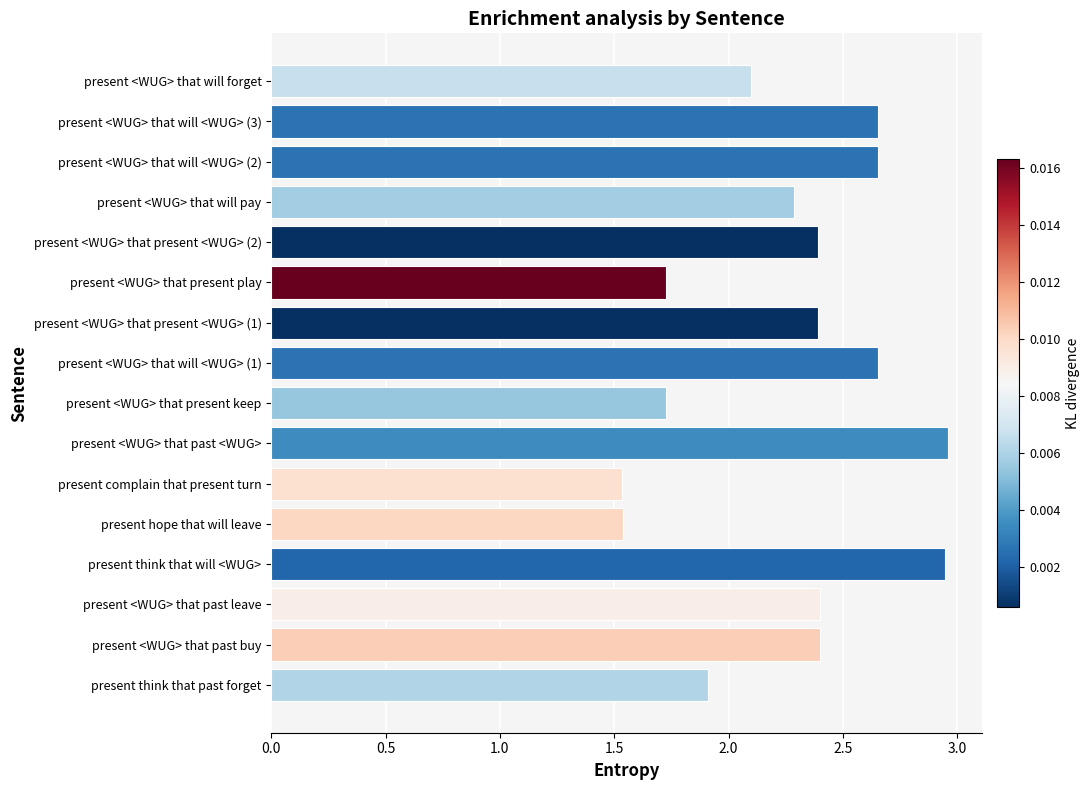

What value does the data have at present <WUG> that past leave?

2.4